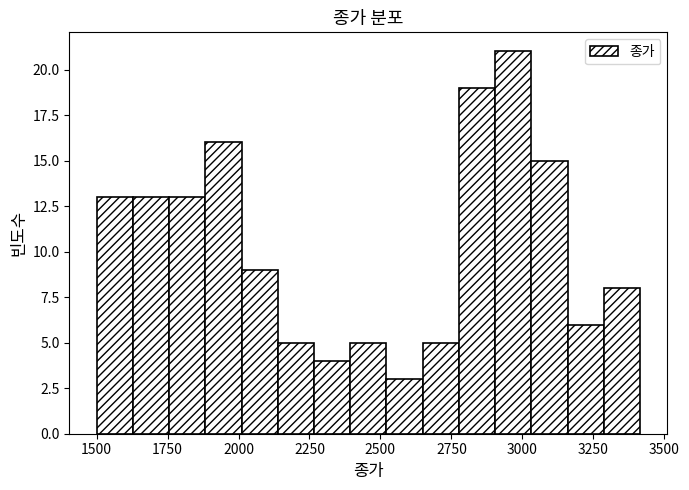

Around what value on the x-axis is the tallest bar? Give the approximate position of its centre, as read against the axis.

2950